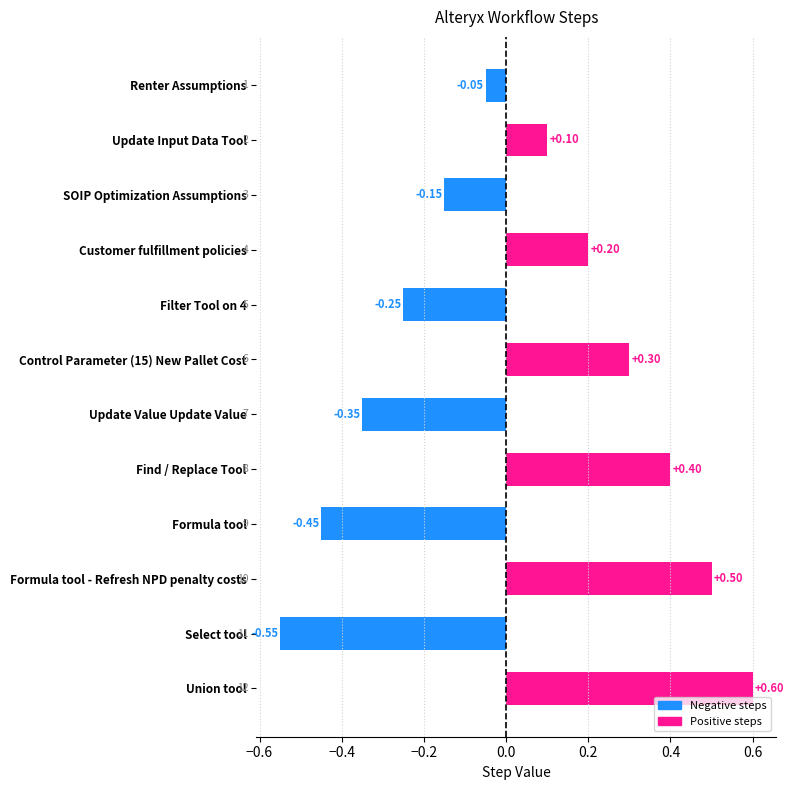

At which label is the value closest to 0?

Renter Assumptions